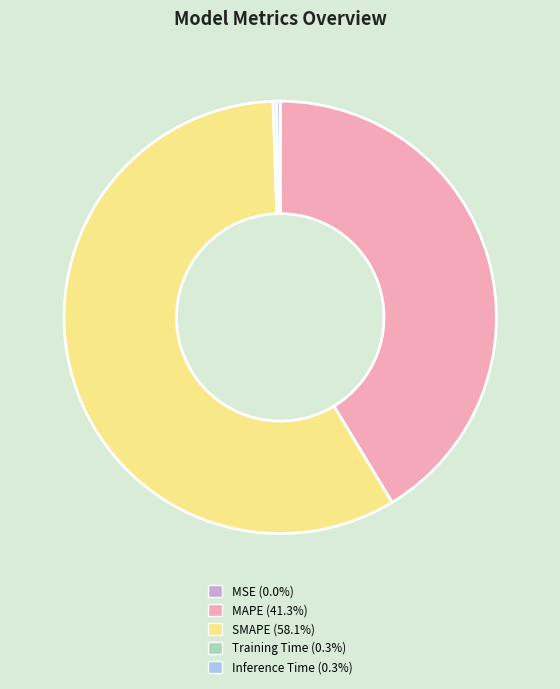

Which category has the biggest portion of the pie?

SMAPE